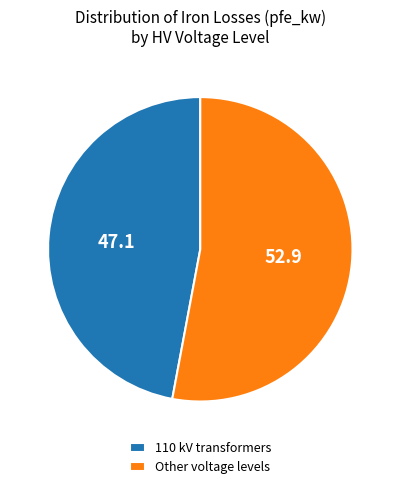

Which category has the biggest portion of the pie?

Other voltage levels